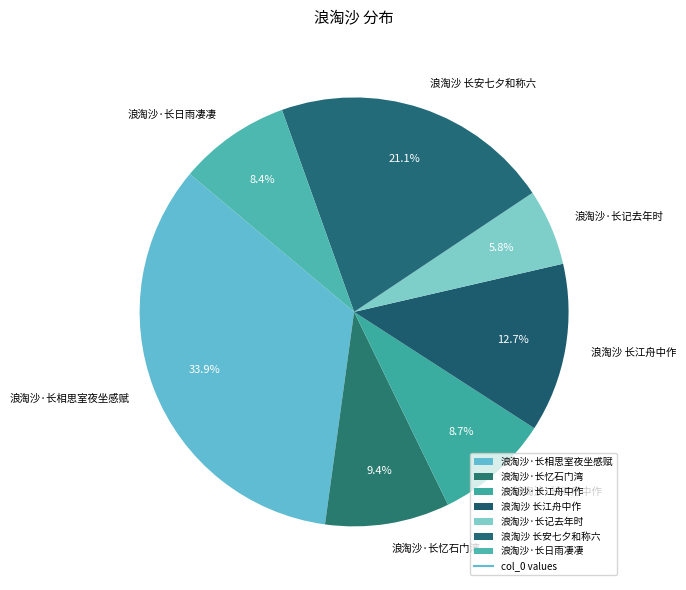

What percentage is the 浪淘沙·长江舟中作 slice, to the nearest percent?

9%